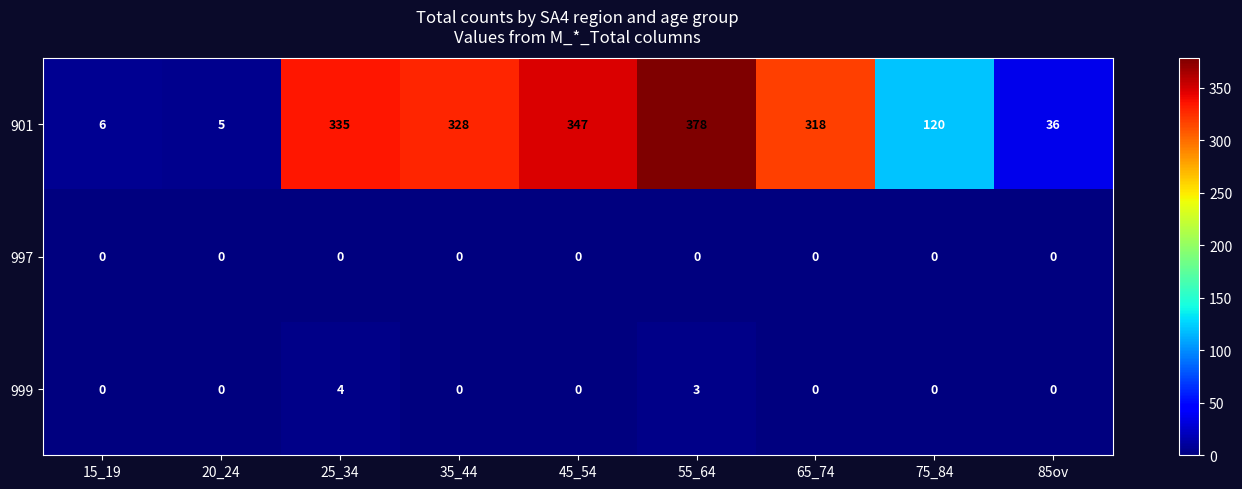

What is the difference between the highest and lowest values at 65_74?

318